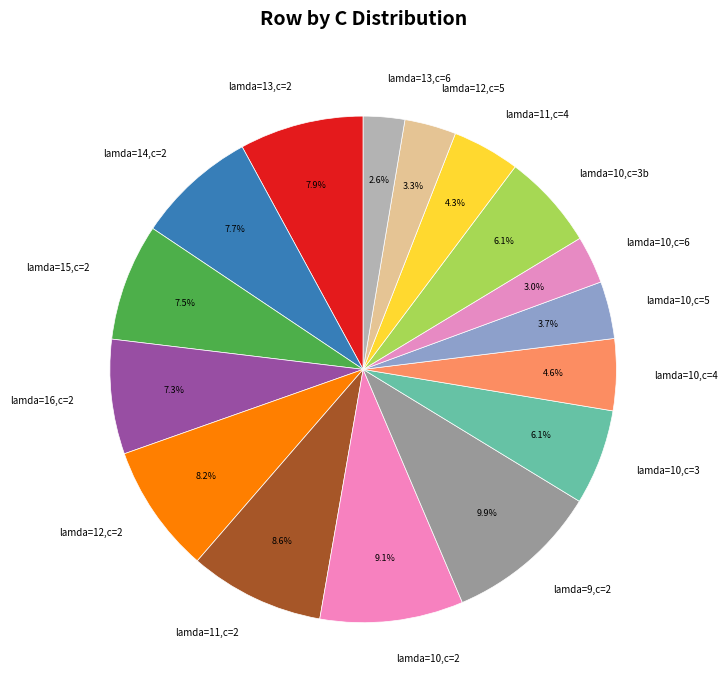

Does lamda=12,c=2 account for over 50% of the chart?

No